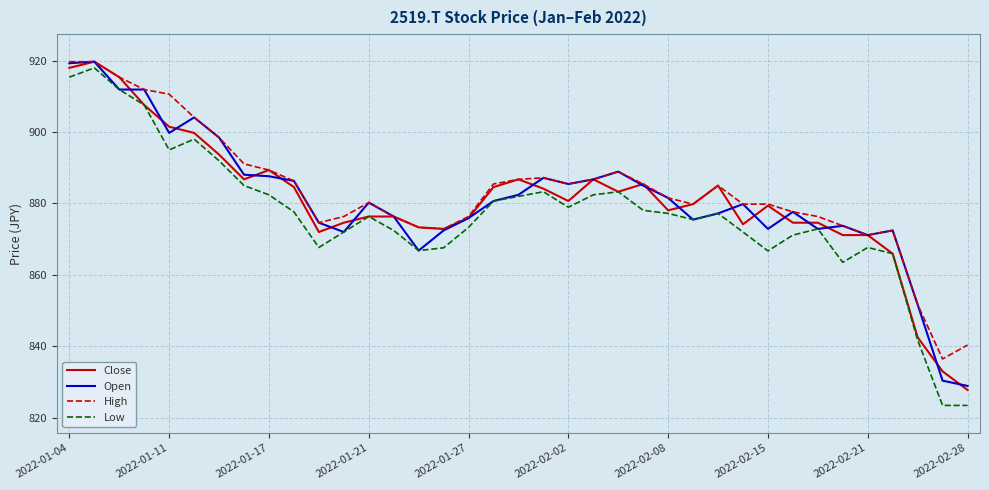

Which series has the largest range (max minus min)?

Low